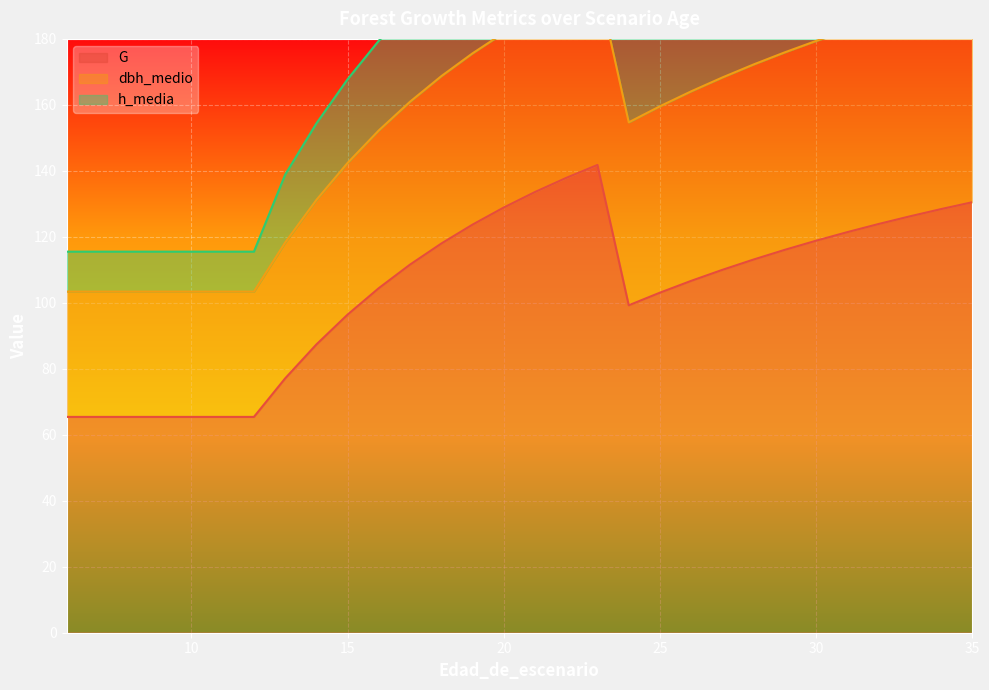

Reading right to left, list all the values displayed in this chart.

G: 130.5	128.4	126.2	123.9	121.4	118.8	116.1	113.1	110.0	106.7	103.1	99.2	141.8	137.9	133.6	128.9	123.7	118.0	111.6	104.5	96.4	87.4	77.1	65.4	65.4	65.4	65.4	65.4	65.4	65.4
dbh_medio: 63.4	62.9	62.4	61.8	61.2	60.6	59.9	59.1	58.3	57.5	56.5	55.5	55.5	54.7	53.9	53.0	51.9	50.7	49.4	47.8	46.0	43.8	41.2	38.0	38.0	38.0	38.0	38.0	38.0	38.0
h_media: 42.8	42.3	41.8	41.2	40.6	39.9	39.2	38.5	37.7	36.8	35.9	34.8	34.8	34.1	33.3	32.3	31.3	30.1	28.8	27.2	25.4	23.2	20.6	12.1	12.1	12.1	12.1	12.1	12.1	12.1